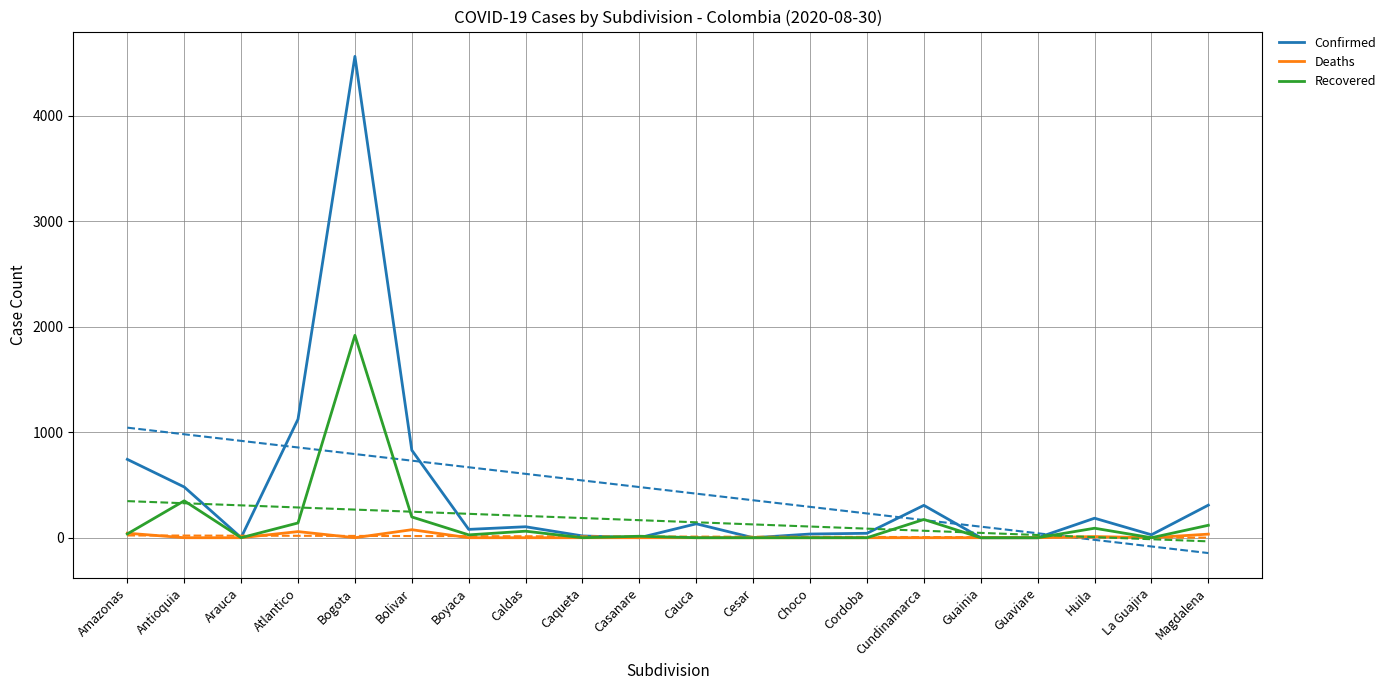

Which series has the largest total across all categories?

Confirmed